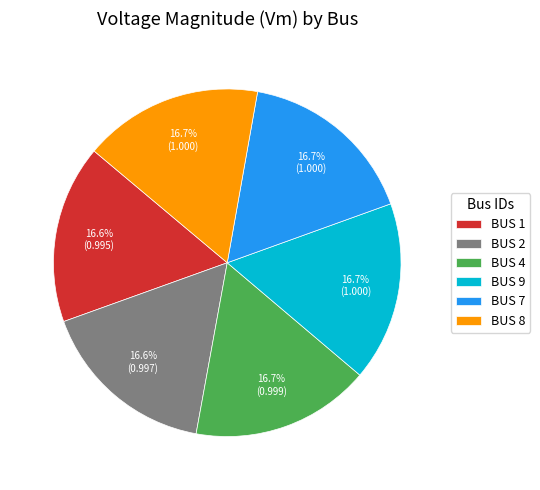

Does BUS 4 represent more than half of the total?

No